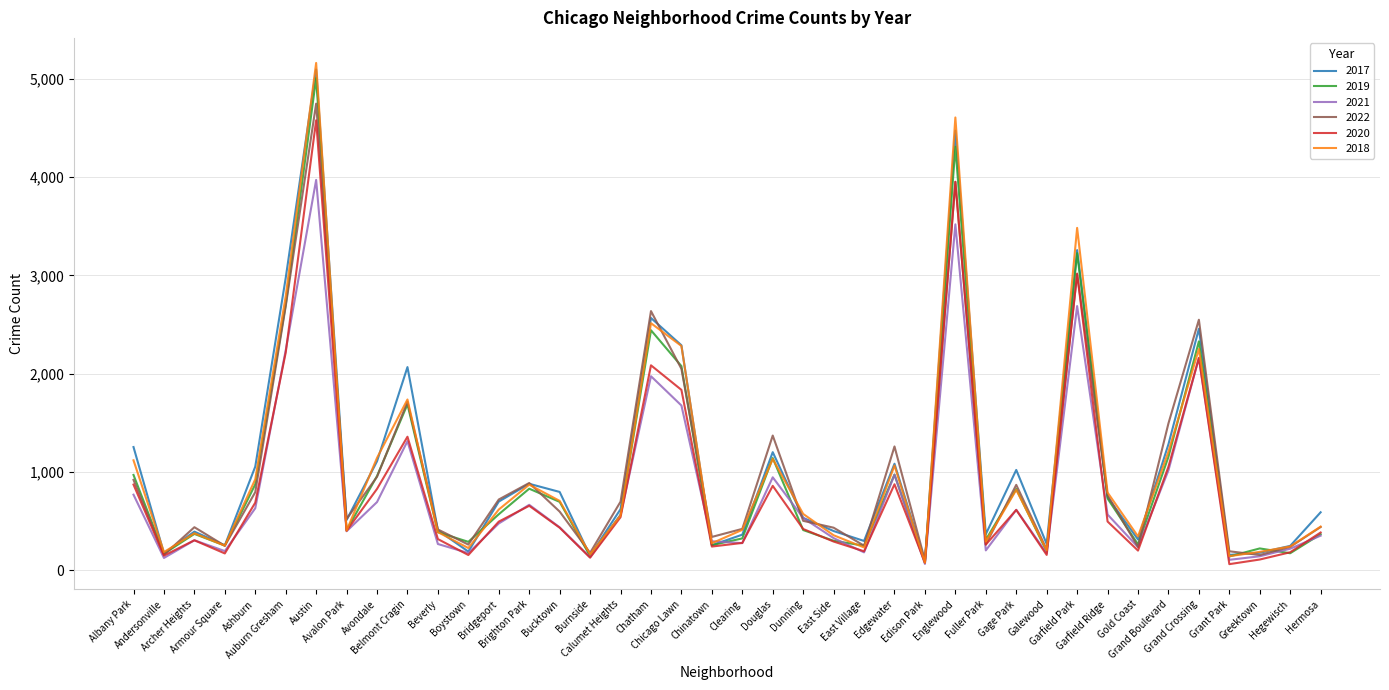

What is the smallest value displayed?

60